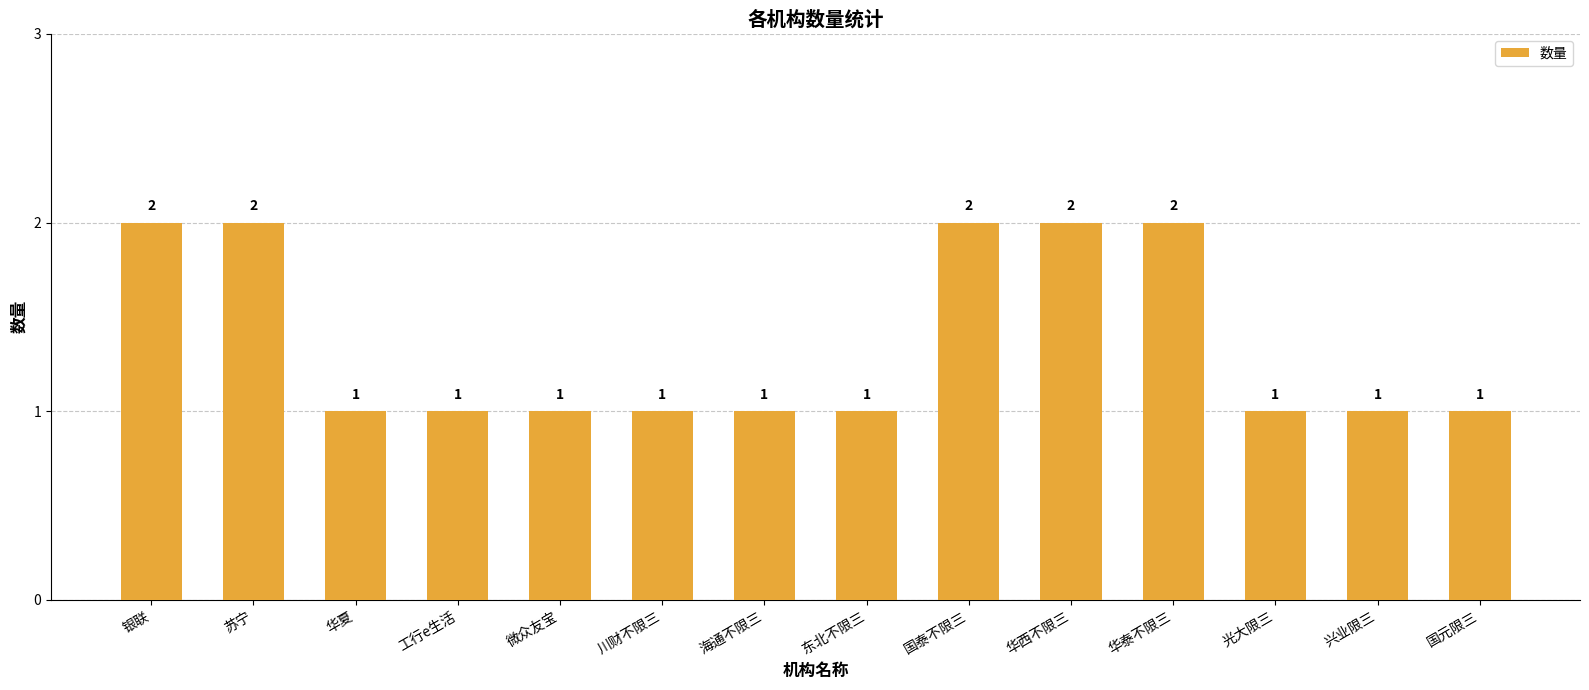

How many bars are there in total?

14